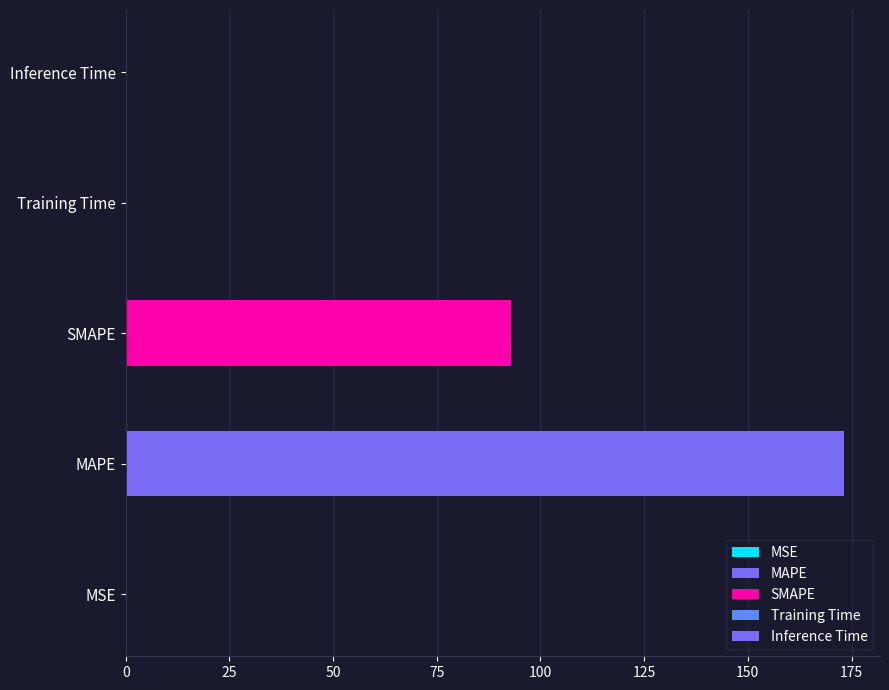

What is the sum of the values at MAPE and Training Time?

173.2